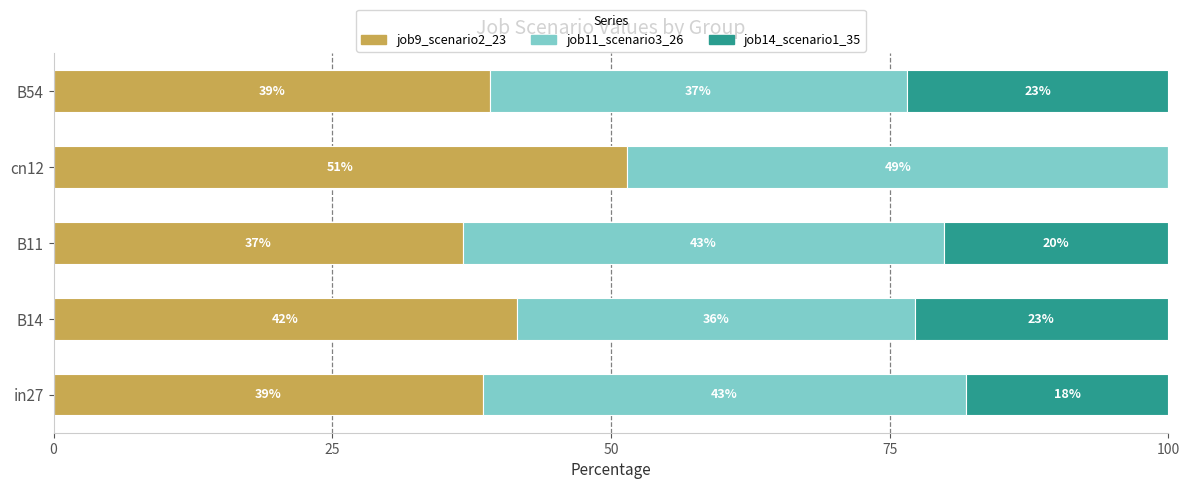

What are all the series names shown in the legend?

job9_scenario2_23, job11_scenario3_26, job14_scenario1_35